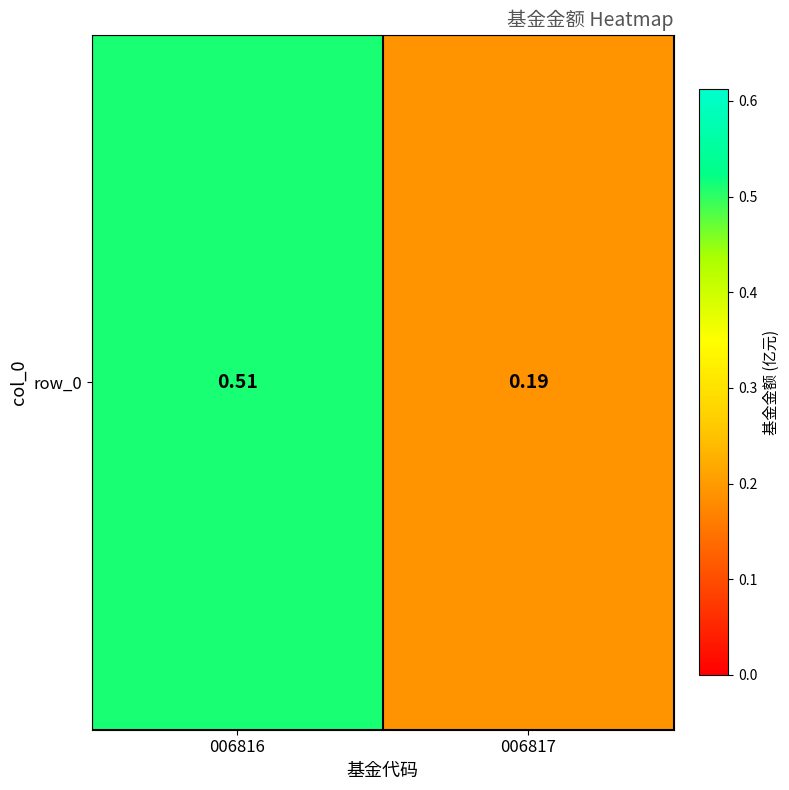

What is the minimum value shown in the chart?

0.2